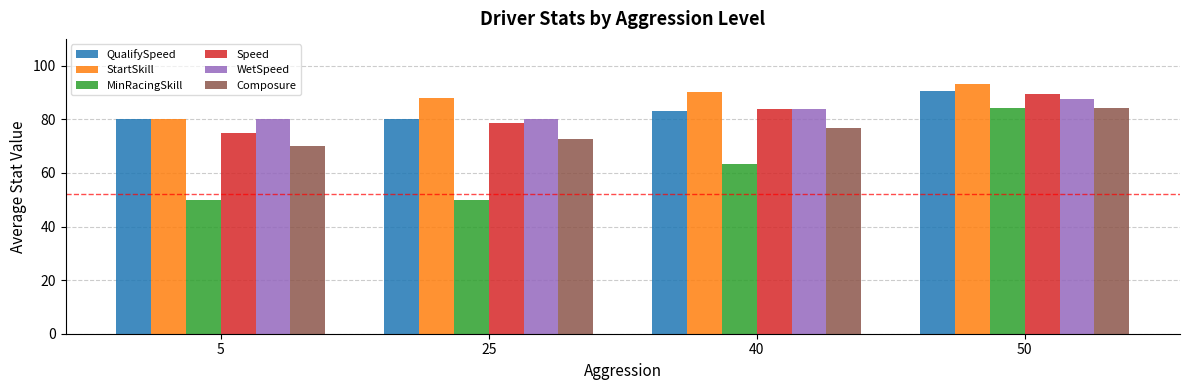

At how many categories does at least one series exceed 69?

4